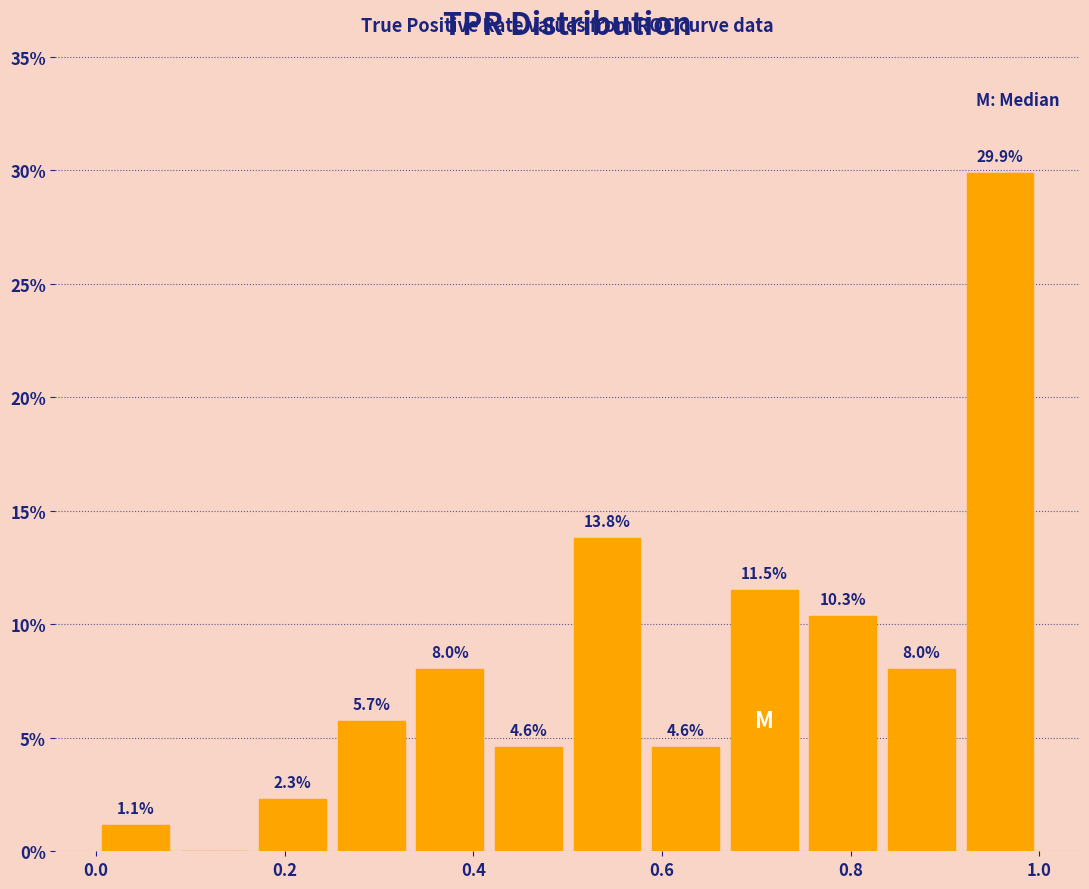

Over which range of the x-axis is the bar tallest?

0.92 to 1.00